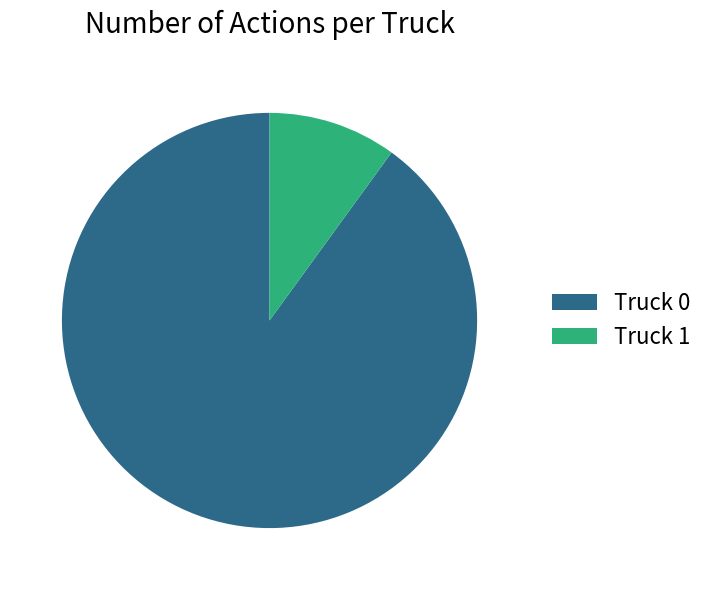

Count the number of slices in the pie.

2